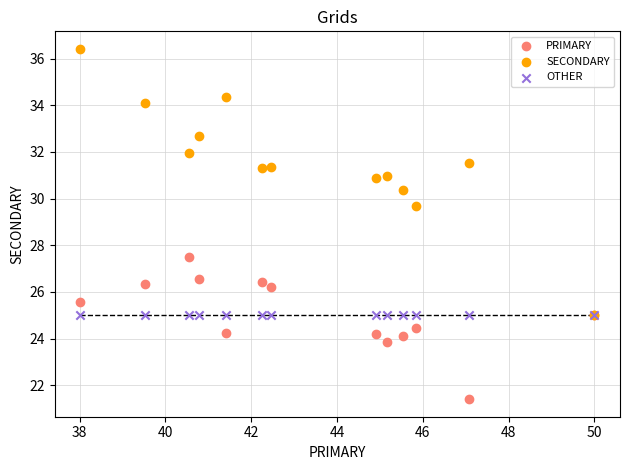

Across all series, what Y value is closest to 28?

27.5